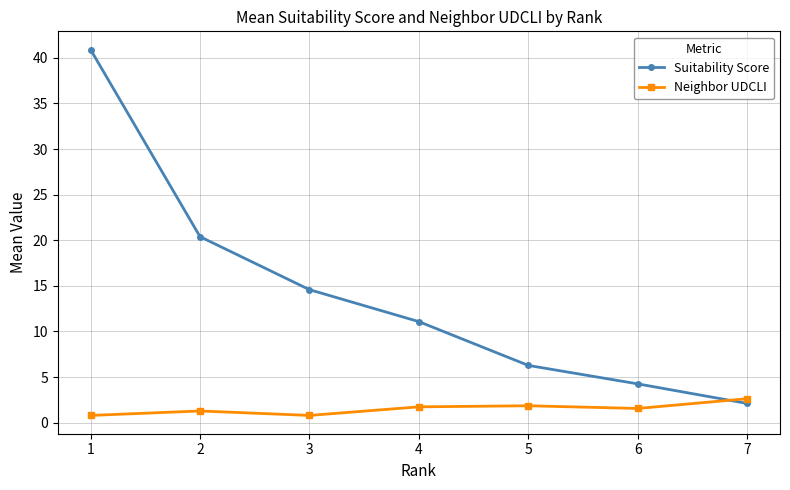

Is it true that Suitability Score equals 5.9 at 4?

False